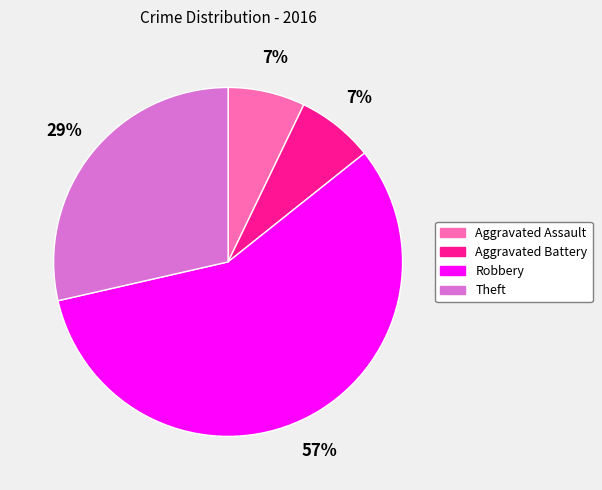

Which category accounts for the majority?

Robbery